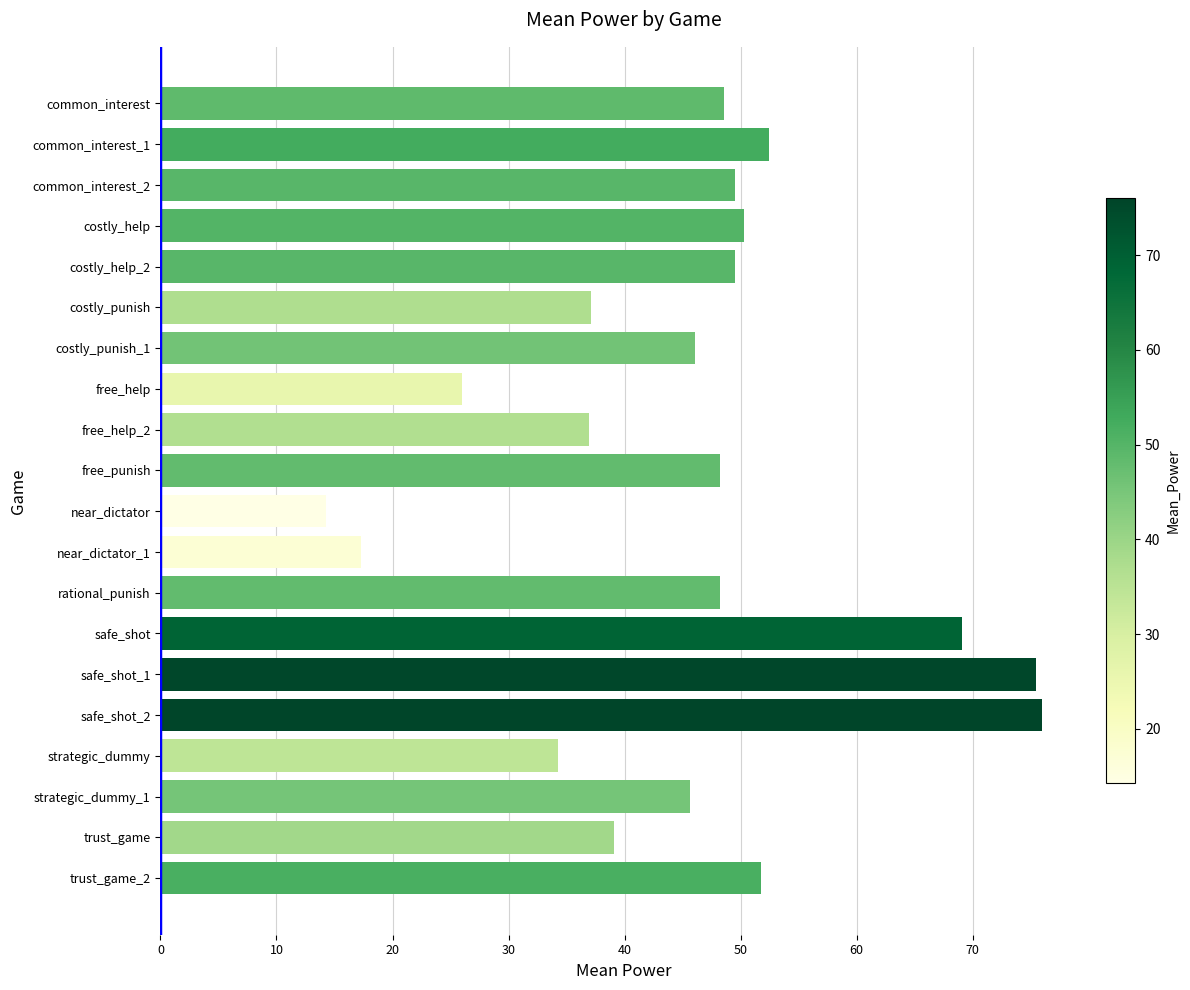

What is the ratio of the value at near_dictator to the value at strategic_dummy?

0.4